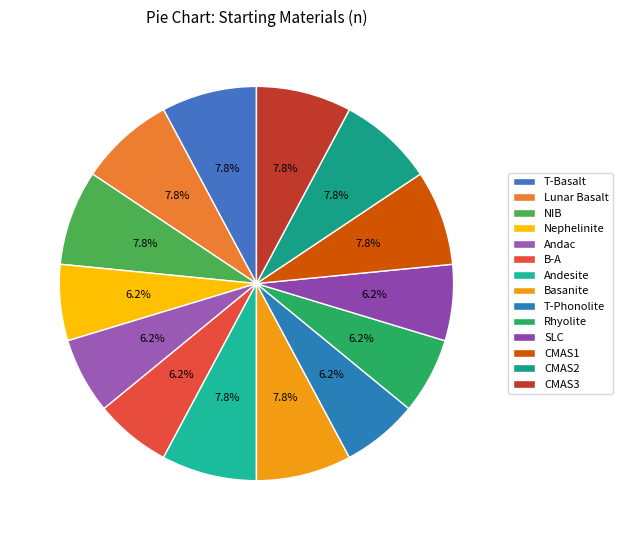

How many slices are in this pie chart?

14